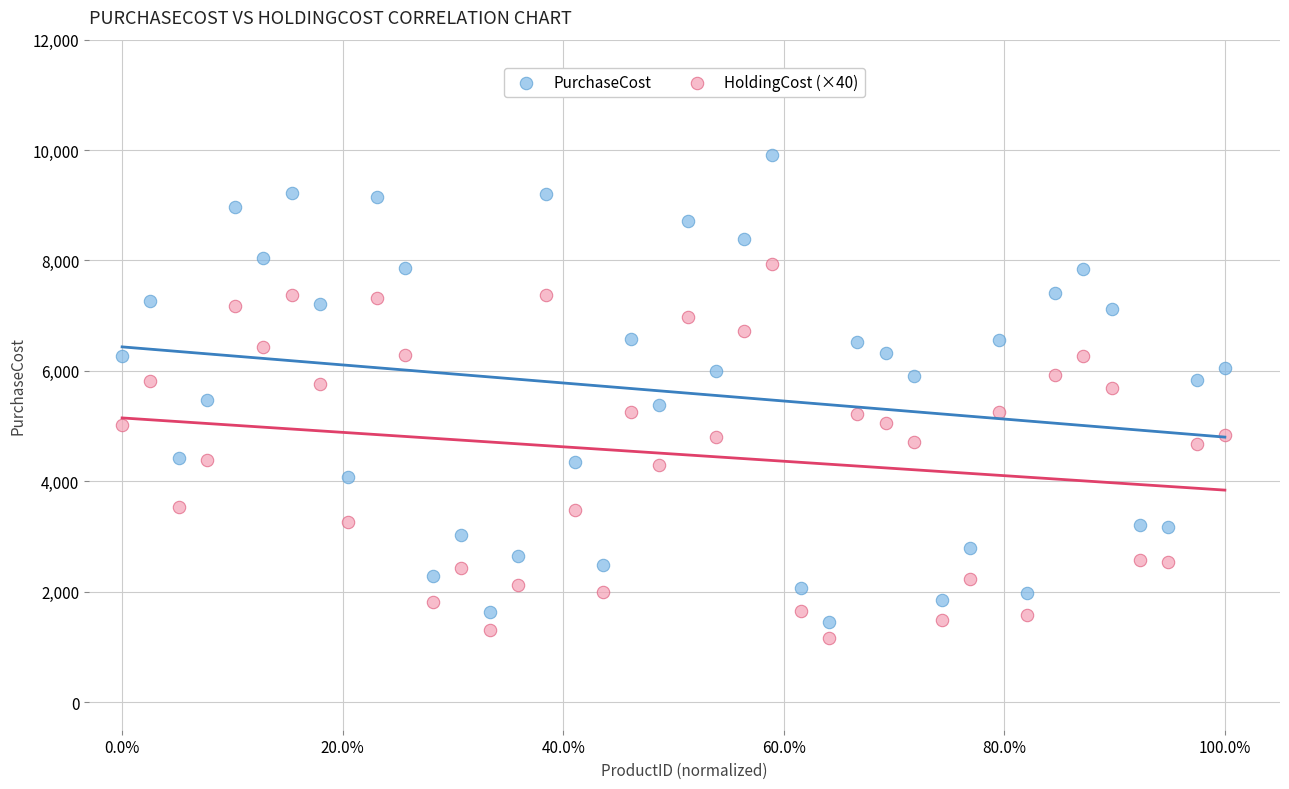

What are all the series names shown in the legend?

PurchaseCost, HoldingCost (×40)